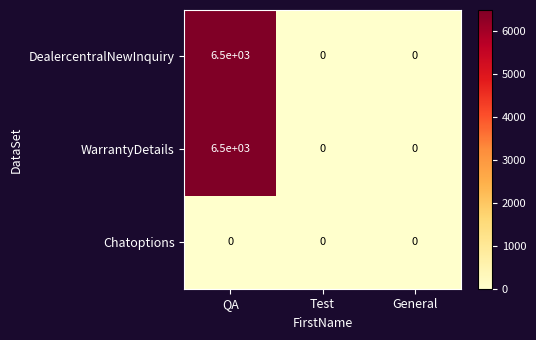

Which category has the highest value across all series?

QA